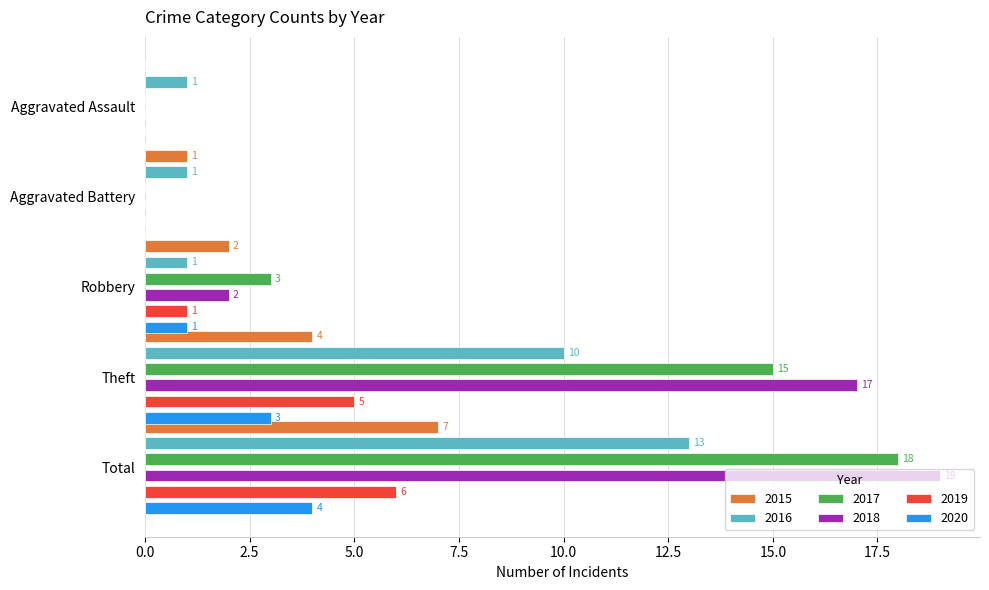

Rank the series at Theft from lowest to highest value.

2020, 2015, 2019, 2016, 2017, 2018